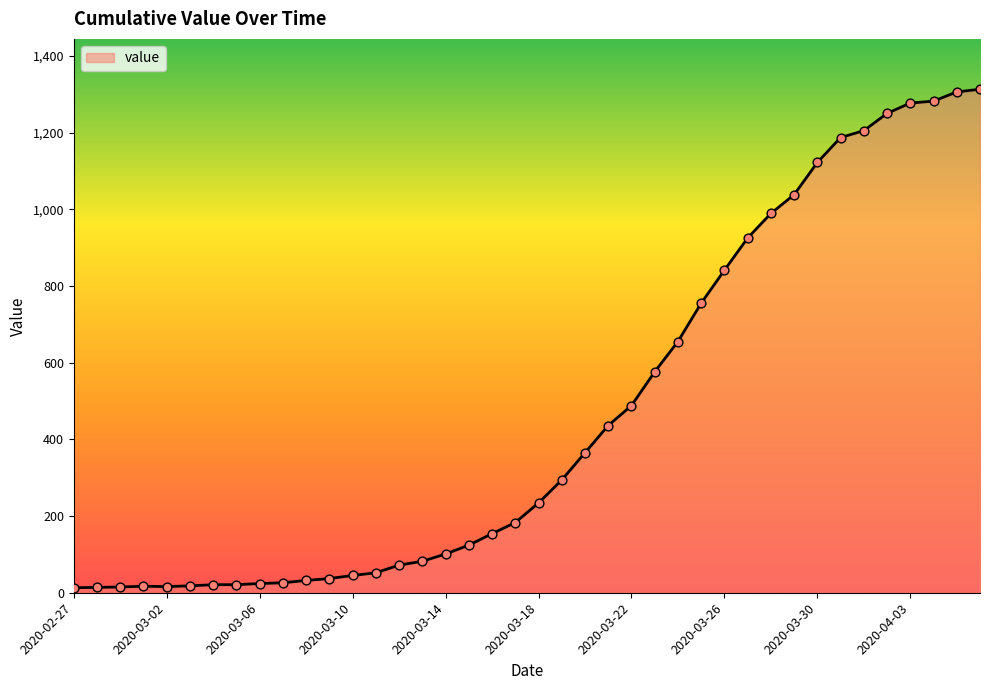

What is the greatest value displayed?

1313